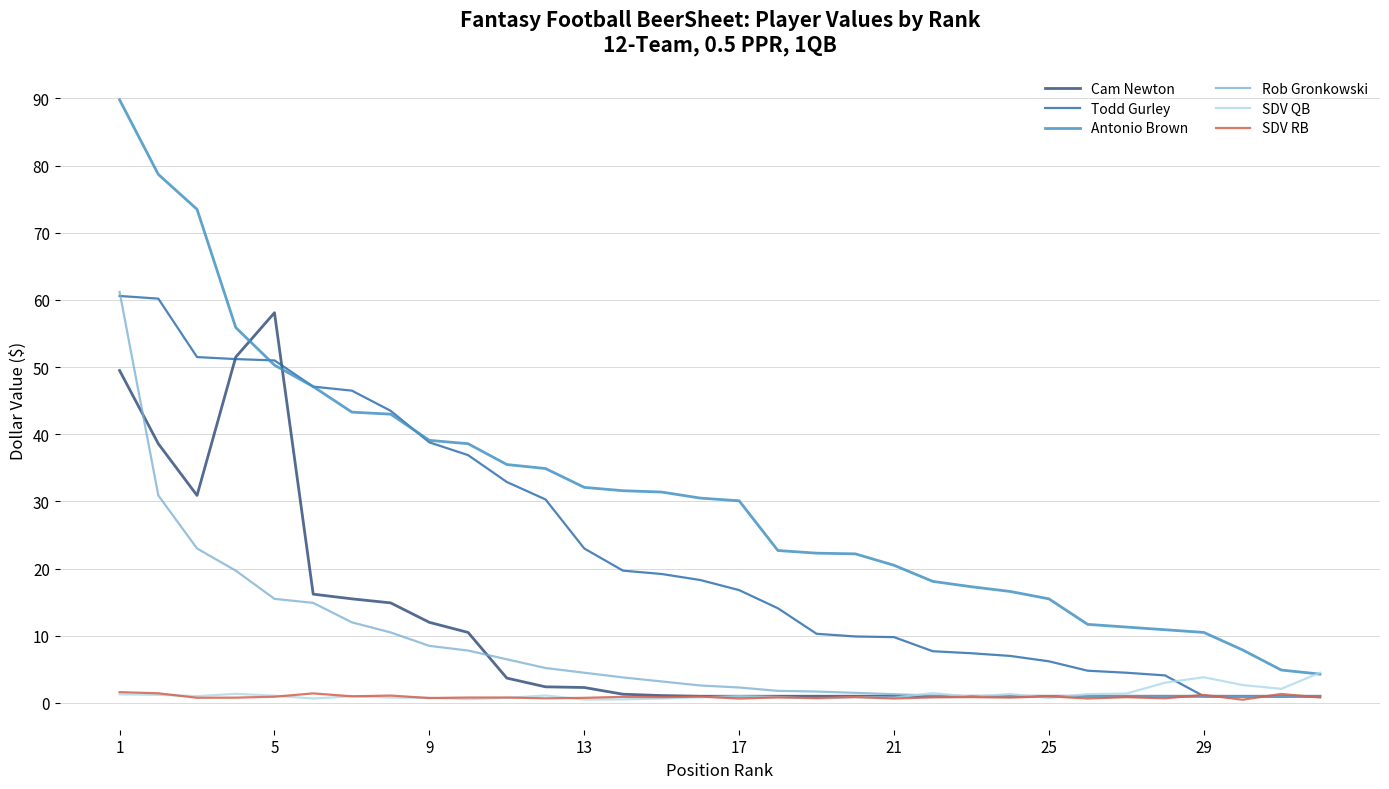

True or false: Antonio Brown and SDV RB cross at least once.

False